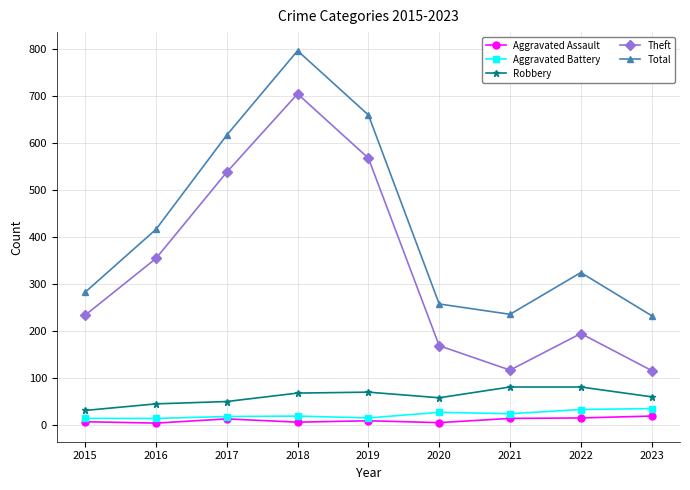

What is the difference between the second highest and second lowest values in the Theft series?

452